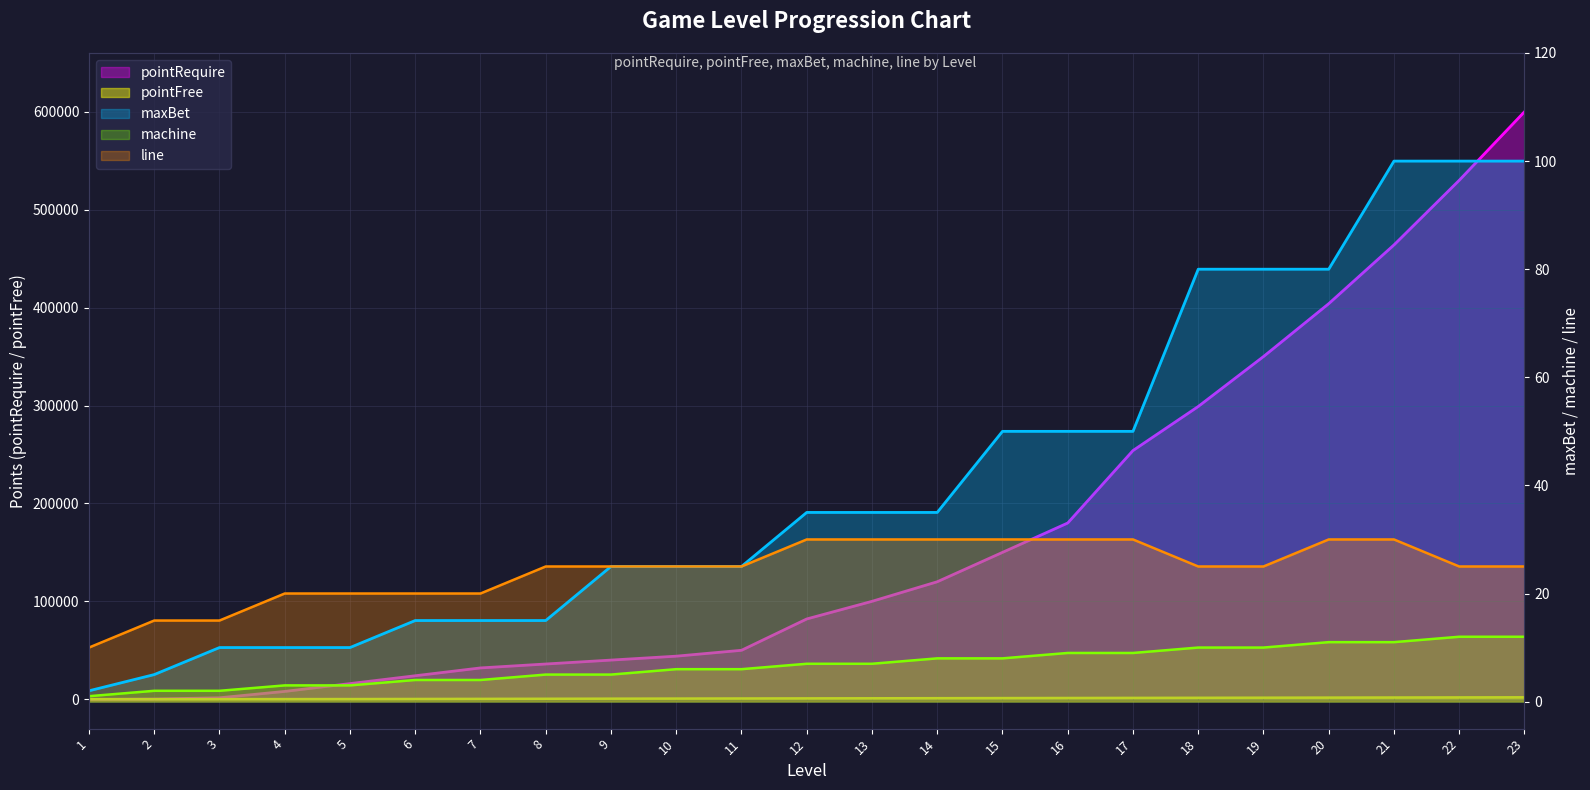

What is the difference between the maximum and minimum values in the line series?

20